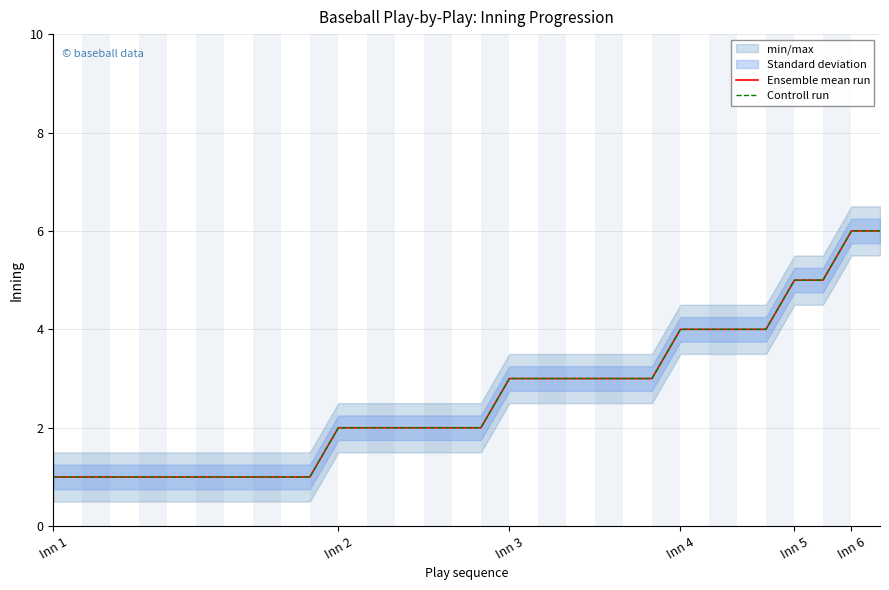

How many Controll run values are between 1 and 4?

26